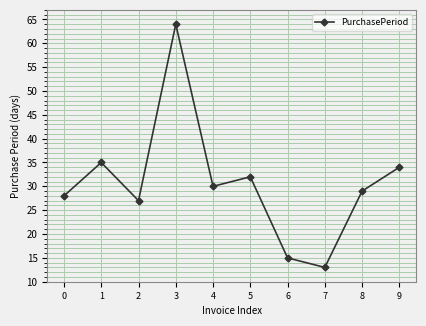

The chart shows a value of 27 at 2. True or false?

True